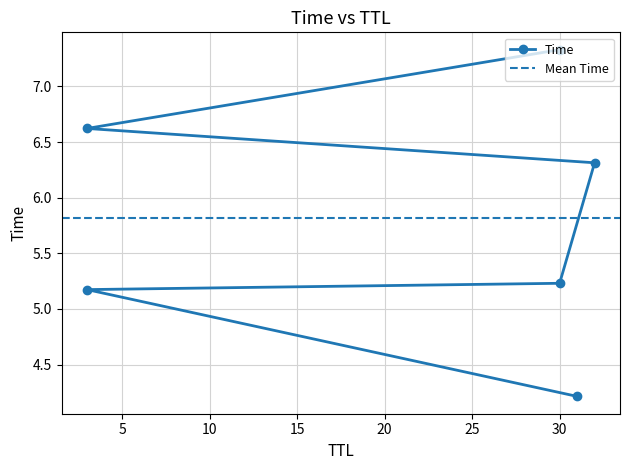

Read the value at 31.

4.2